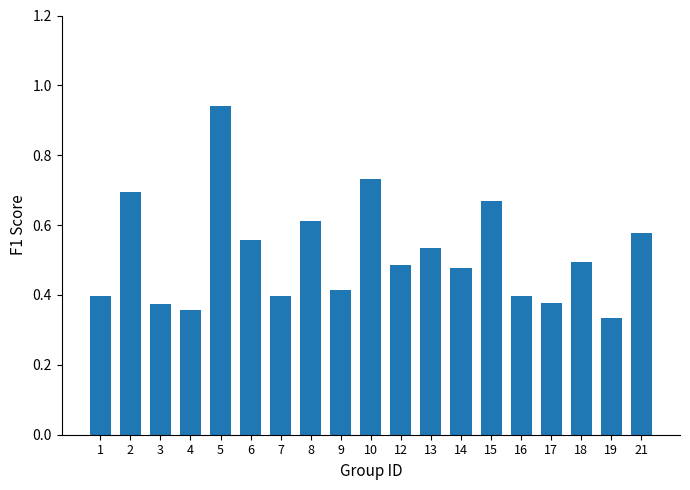

At which category does the chart reach its peak across all series?

5